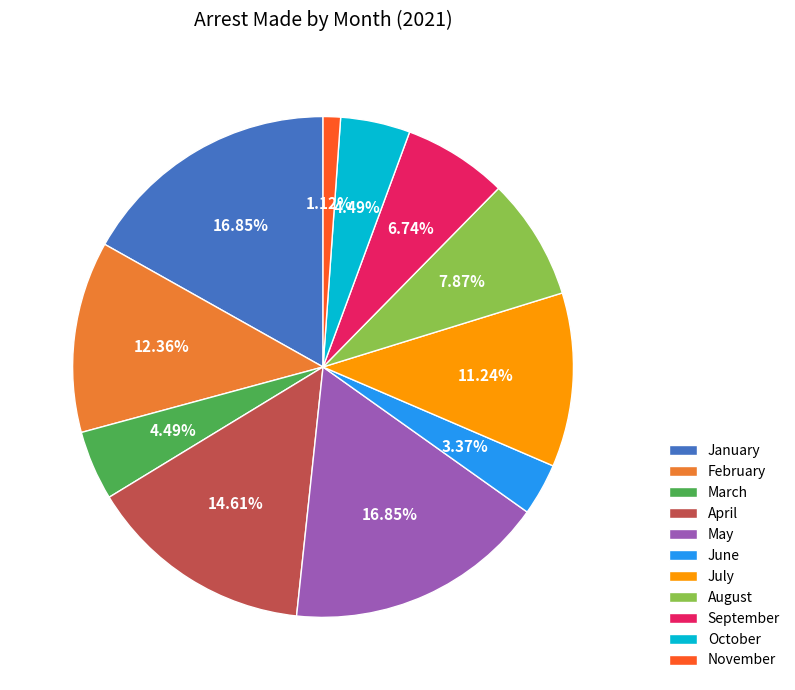

To the nearest percent, what is the combined percentage of May and October?

21%